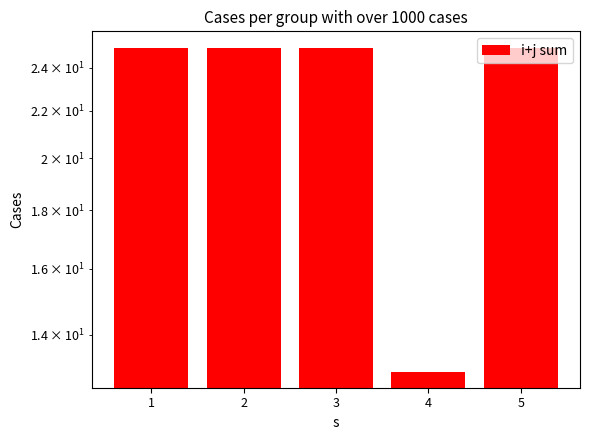

What is the value of the 2nd bar from the left?

25